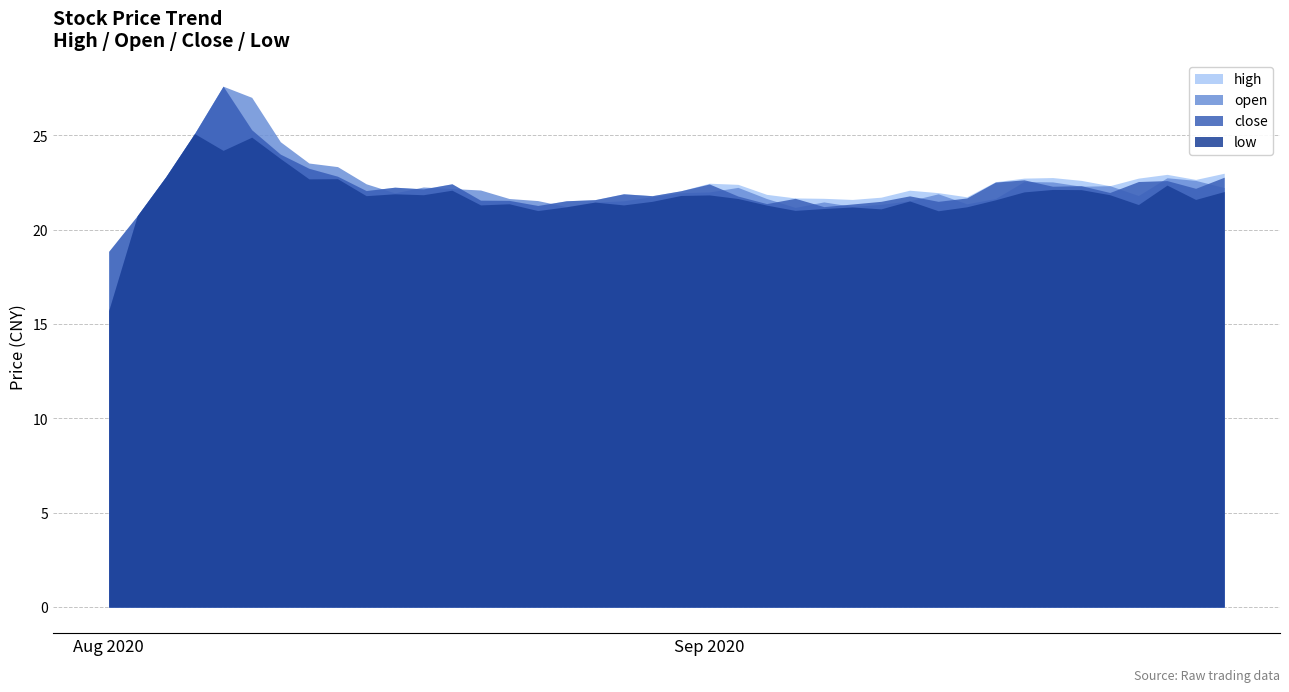

Which series has the widest spread of values?

open